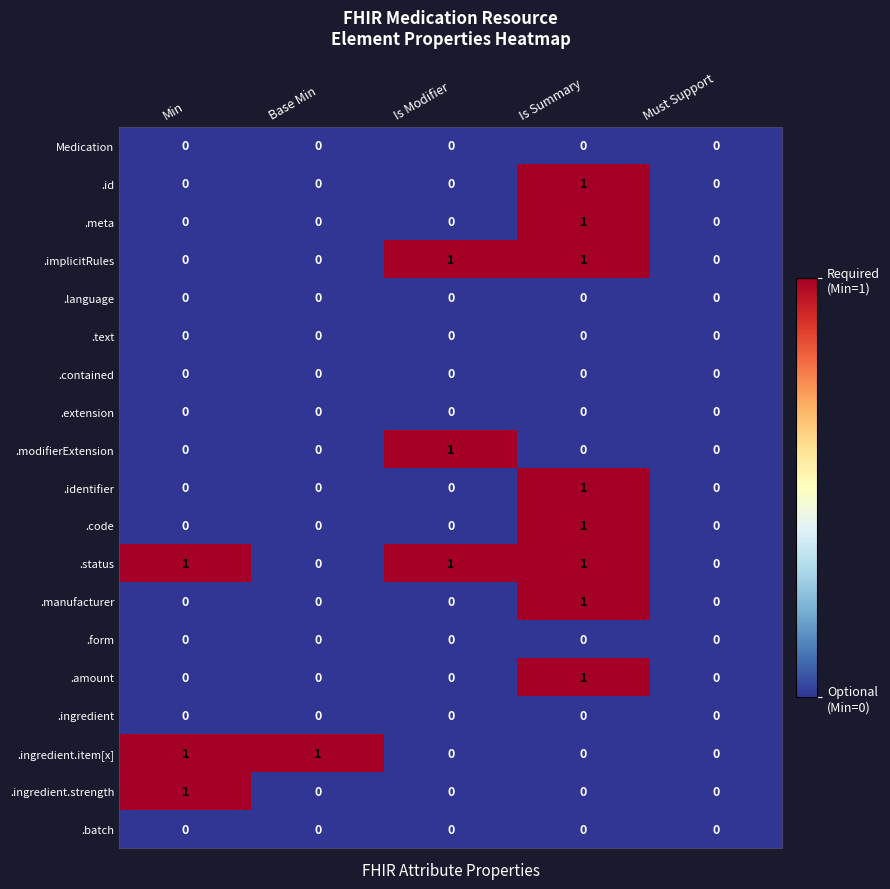

At which category is the sum across all series the highest?

Is Summary